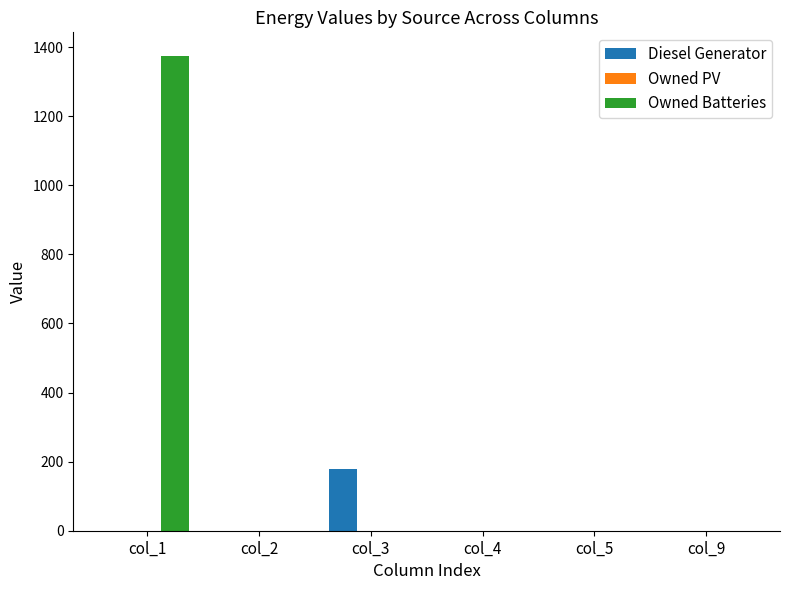

At which label does Owned Batteries reach its peak?

col_1